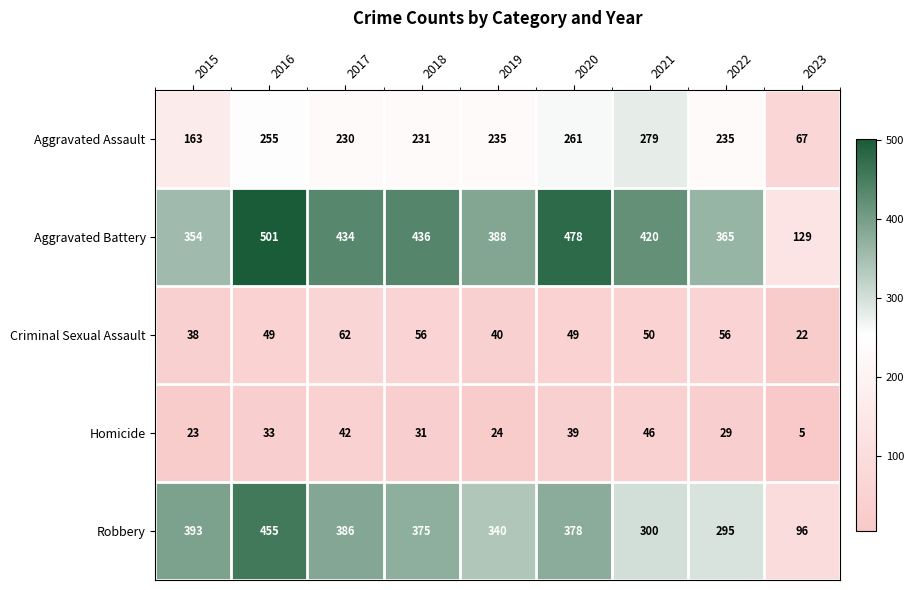

Where is Homicide nearest to the value 25?

2019